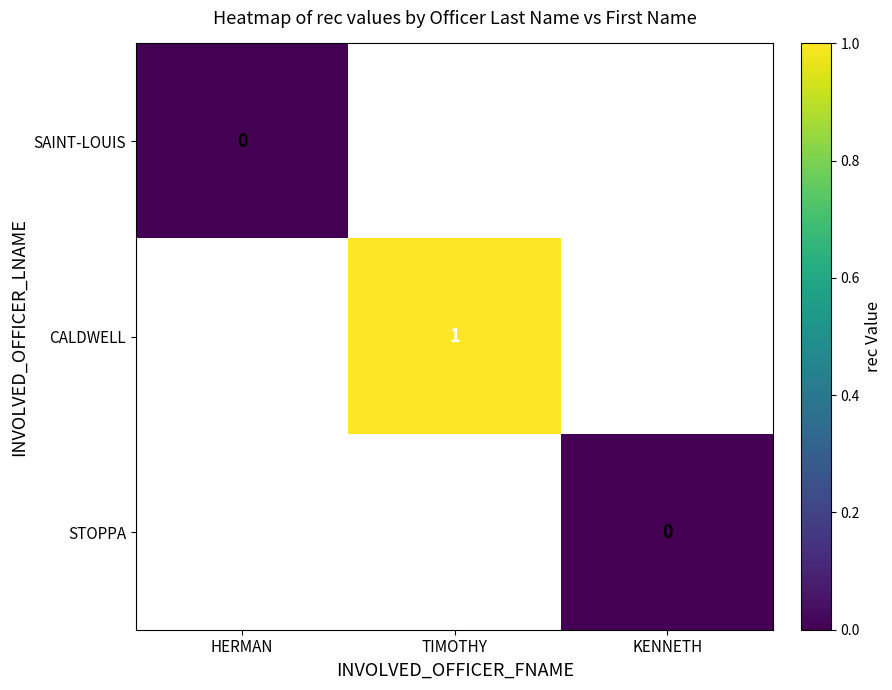

The CALDWELL series shows 1 at TIMOTHY. True or false?

True